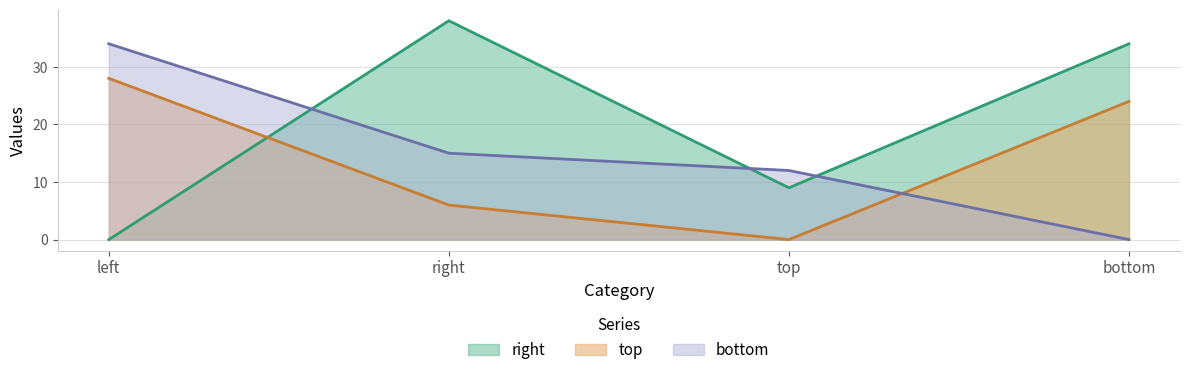

At which category is the sum across all series the highest?

left